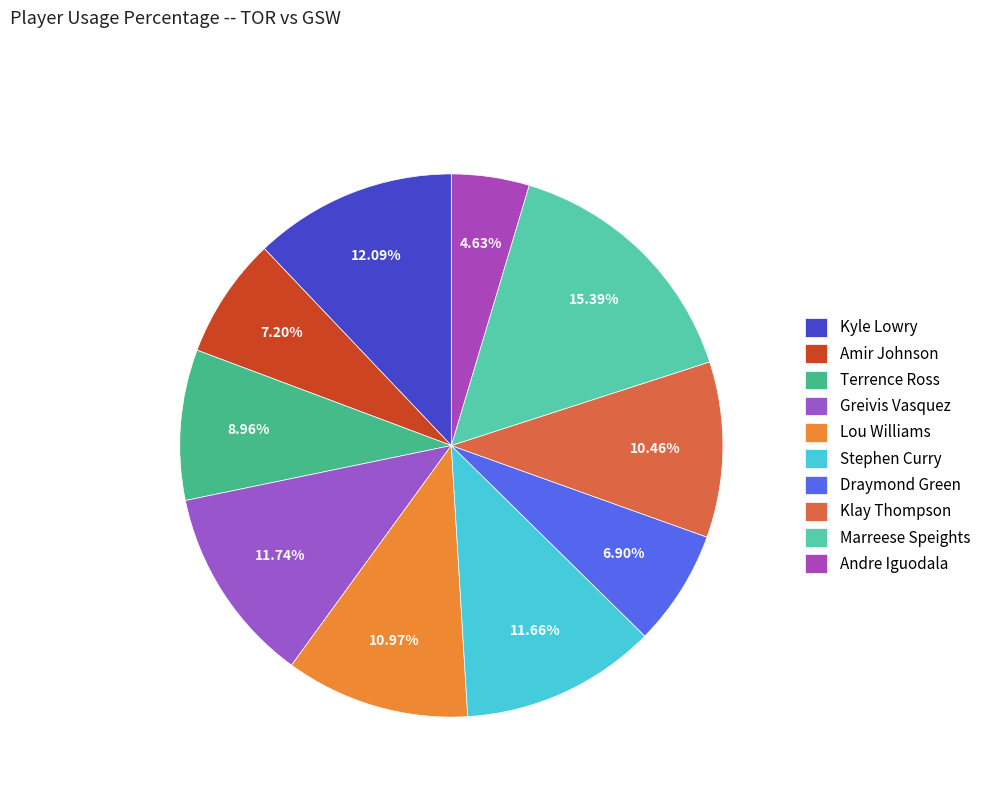

Does Draymond Green account for over 50% of the chart?

No